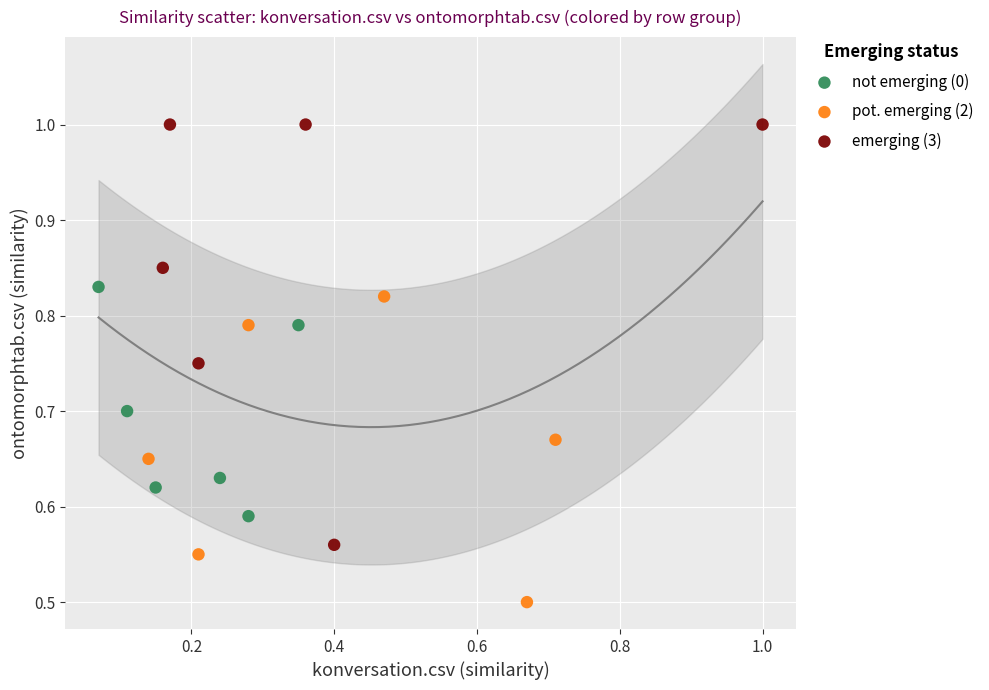

Which series contains the highest Y value?

emerging (3)